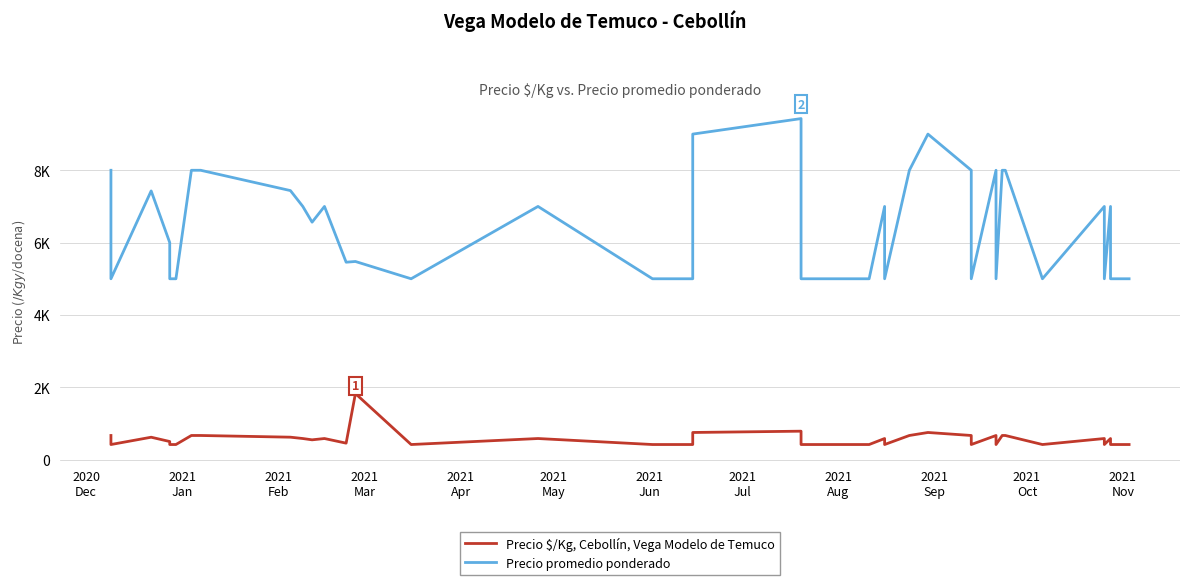

Is this an area chart (filled region under the line)?

No